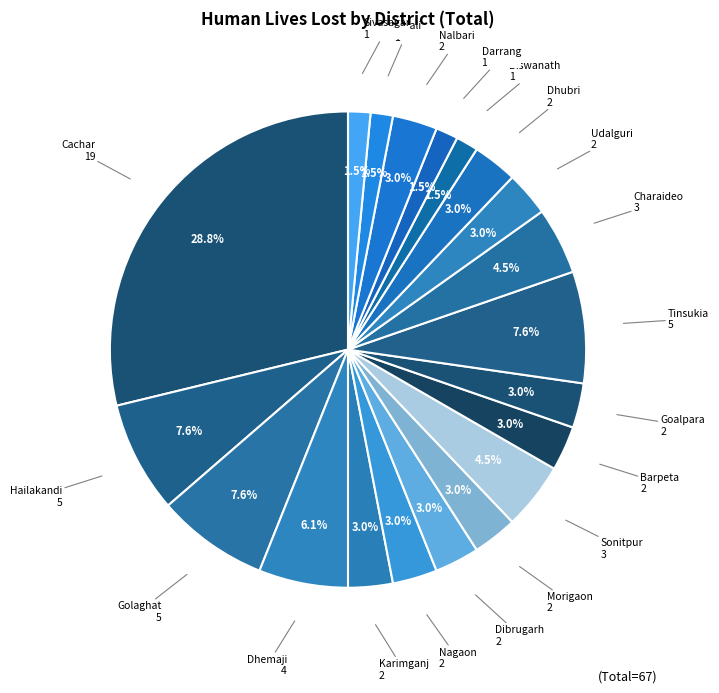

How many slices are in this pie chart?

20